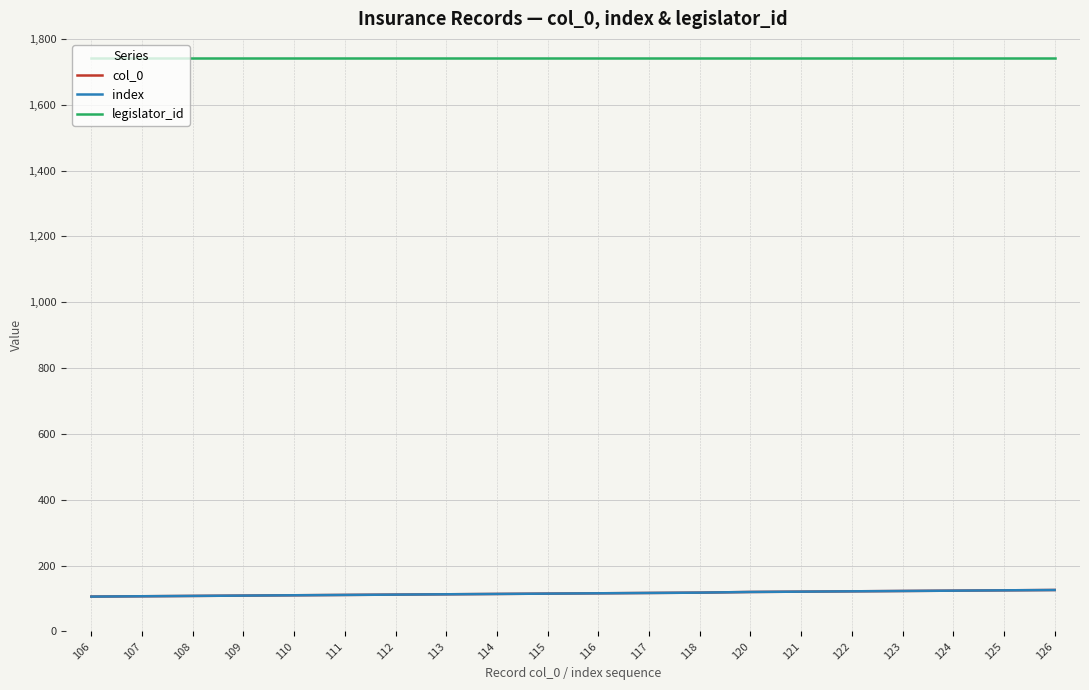

What is the difference between the maximum and minimum values in the index series?

20